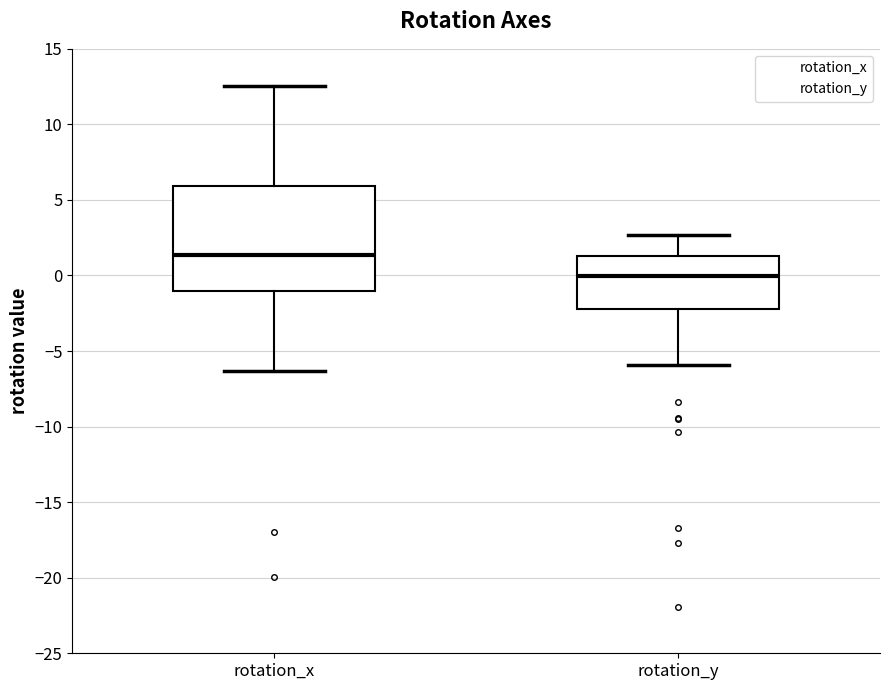

Which box's median line is the lowest?

rotation_y